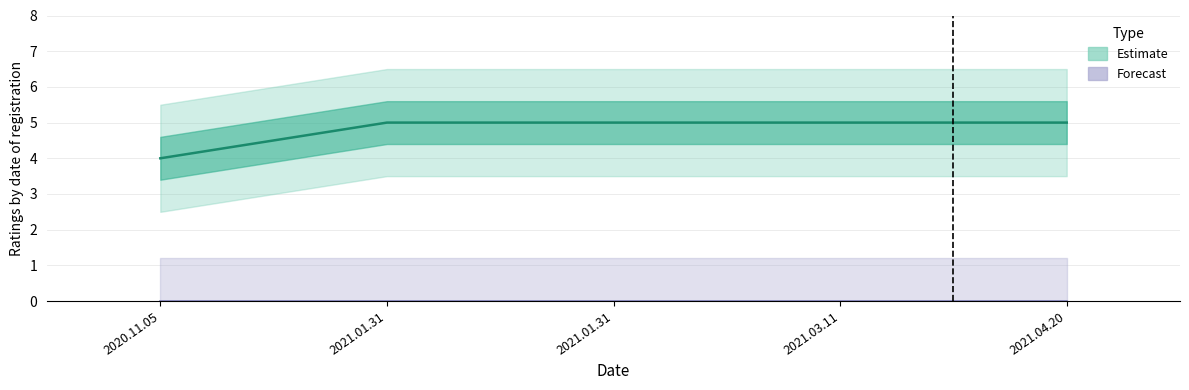

Which category has the highest value across all series?

2021.01.31